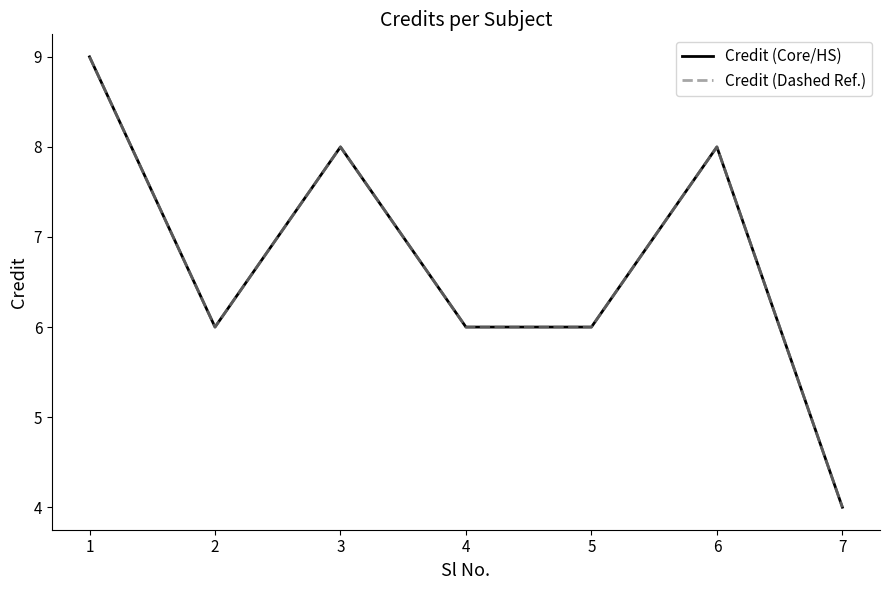

What is the highest value of the Credit (Core/HS) series?

9